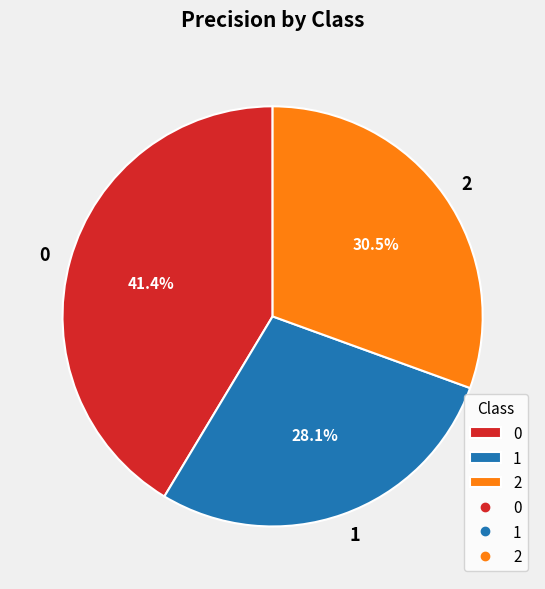

Rank the categories by value from lowest to highest.

1, 2, 0